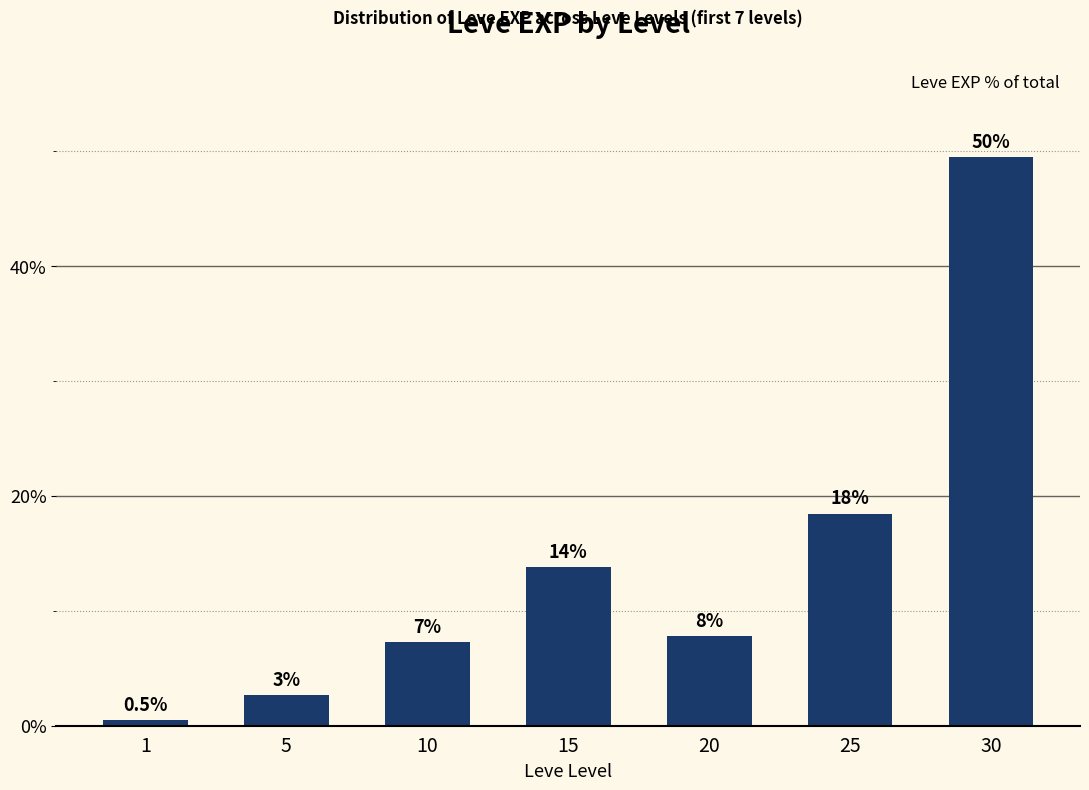

The value at 1 is 0.5. True or false?

True